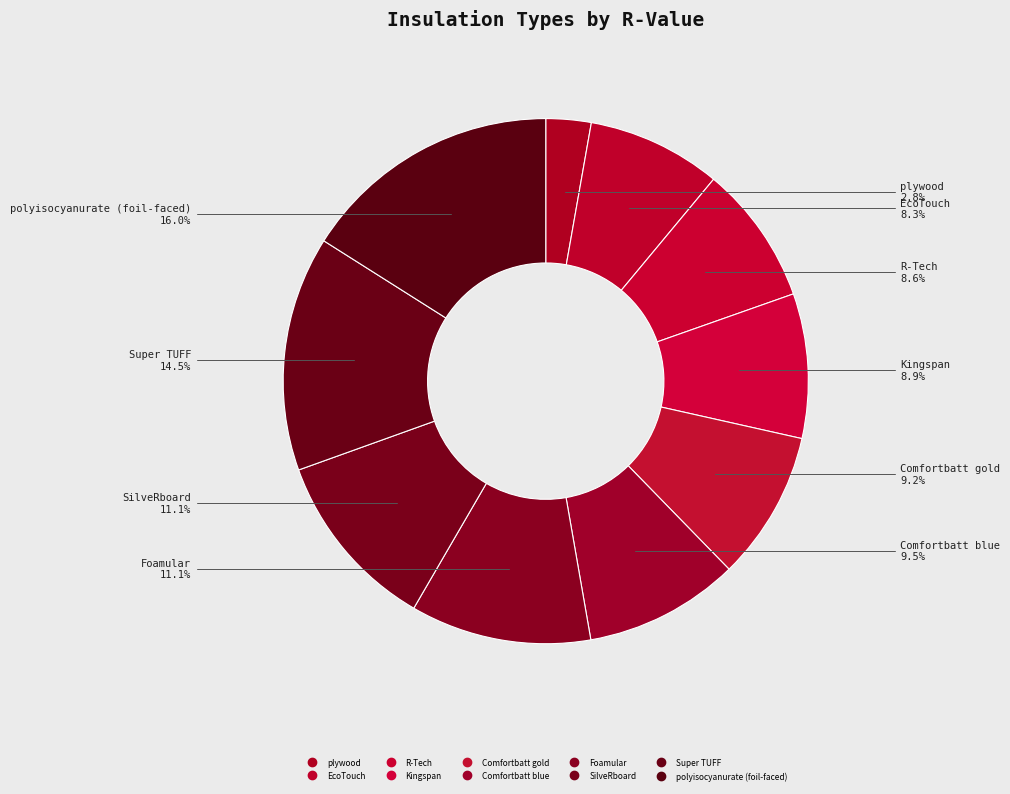

How many segments does this pie chart have?

10